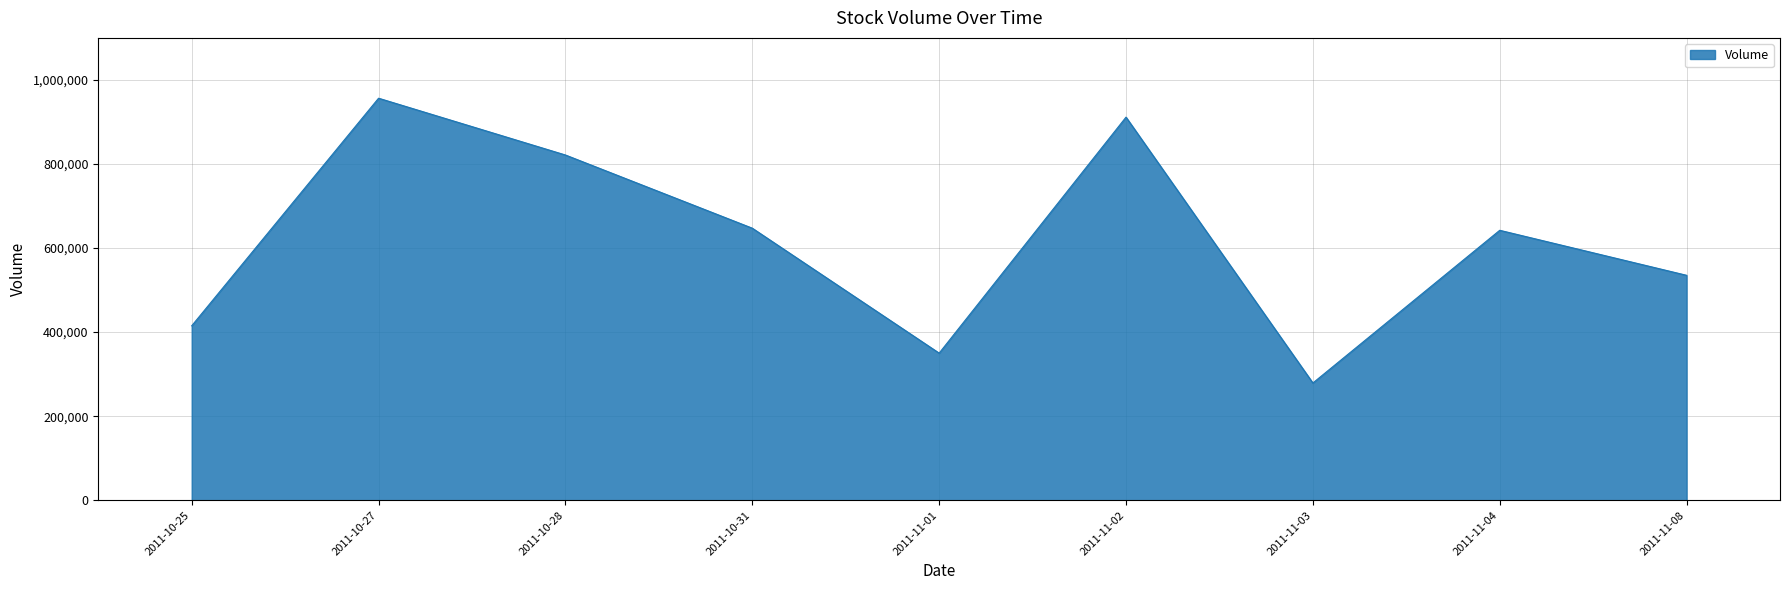

Is it true that the value at 2011-11-01 is 526189?

False